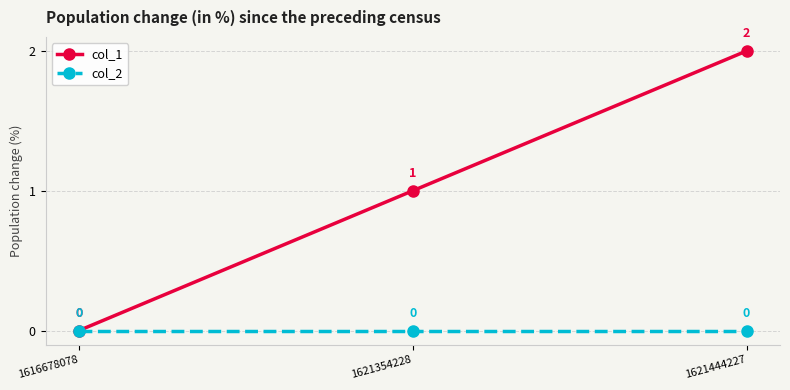

Reading left to right, list all the values displayed in this chart.

col_1: 0	1	2
col_2: 0	0	0